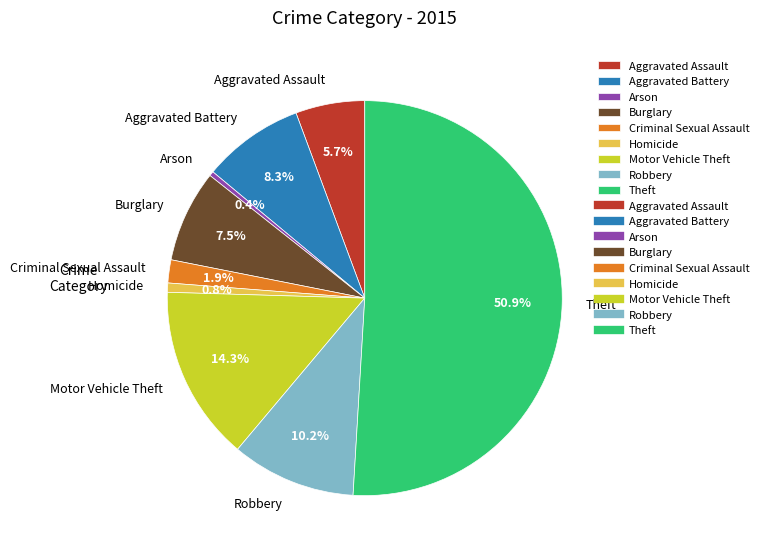

How many segments does this pie chart have?

9